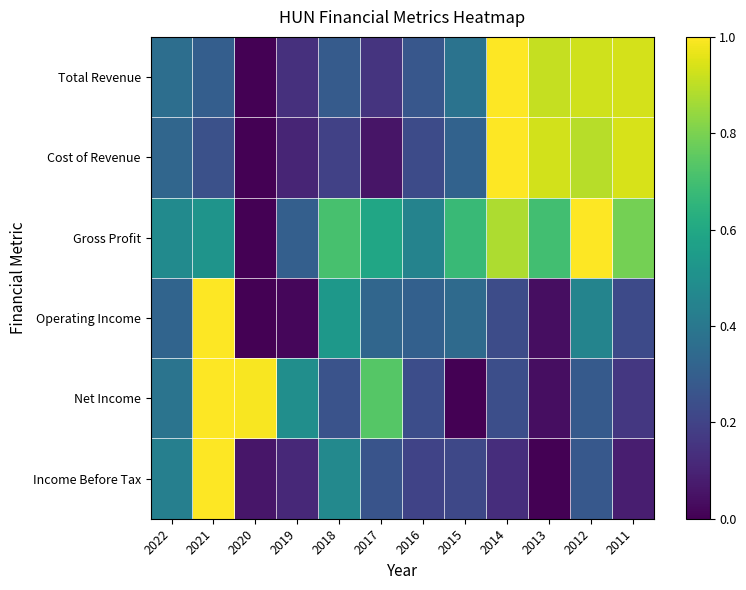

Reading left to right, transcribe all the data shown in this chart.

Total Revenue: 2022=0.4	2021=0.3	2020=0.0	2019=0.1	2018=0.3	2017=0.1	2016=0.3	2015=0.4	2014=1.0	2013=0.9	2012=0.9	2011=0.9
Cost of Revenue: 2022=0.3	2021=0.2	2020=0.0	2019=0.1	2018=0.2	2017=0.1	2016=0.2	2015=0.3	2014=1.0	2013=0.9	2012=0.9	2011=0.9
Gross Profit: 2022=0.5	2021=0.5	2020=0.0	2019=0.3	2018=0.7	2017=0.6	2016=0.4	2015=0.7	2014=0.9	2013=0.7	2012=1.0	2011=0.8
Operating Income: 2022=0.3	2021=1.0	2020=0.0	2019=0.0	2018=0.5	2017=0.3	2016=0.3	2015=0.3	2014=0.2	2013=0.0	2012=0.5	2011=0.2
Net Income: 2022=0.4	2021=1.0	2020=1.0	2019=0.5	2018=0.3	2017=0.7	2016=0.2	2015=0.0	2014=0.2	2013=0.0	2012=0.3	2011=0.2
Income Before Tax: 2022=0.4	2021=1.0	2020=0.1	2019=0.1	2018=0.5	2017=0.3	2016=0.2	2015=0.2	2014=0.1	2013=0.0	2012=0.3	2011=0.1